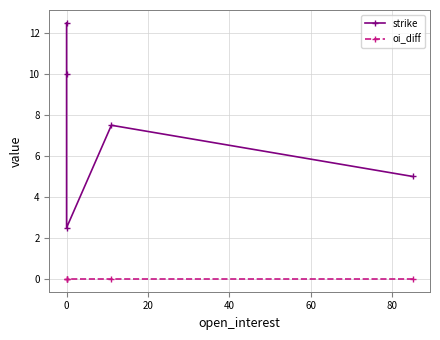

True or false: oi_diff and strike intersect in this chart.

False